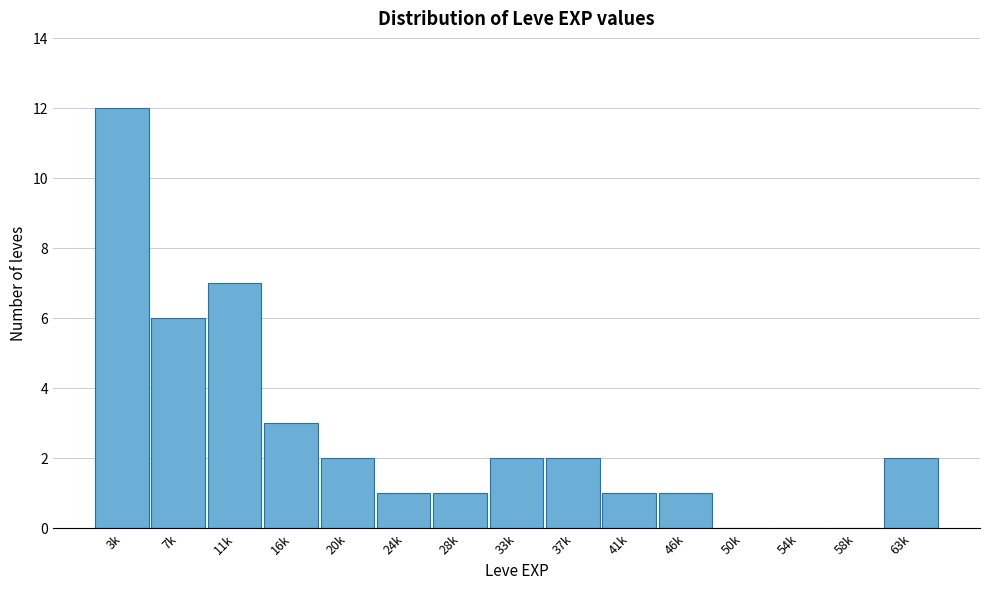

Reading left to right, what are all the values shown in this chart?

3k=12	7k=6	11k=7	16k=3	20k=2	24k=1	28k=1	33k=2	37k=2	41k=1	46k=1	50k=0	54k=0	58k=0	63k=2